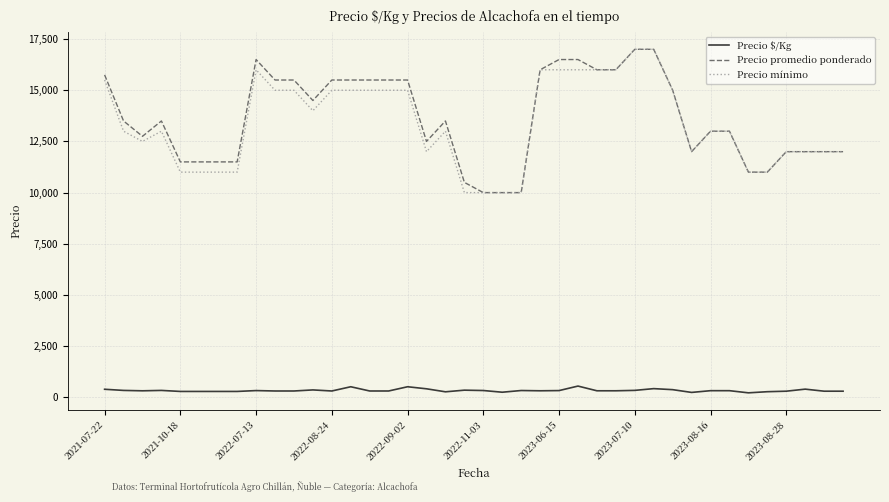

What is the maximum value shown in the chart?

17000